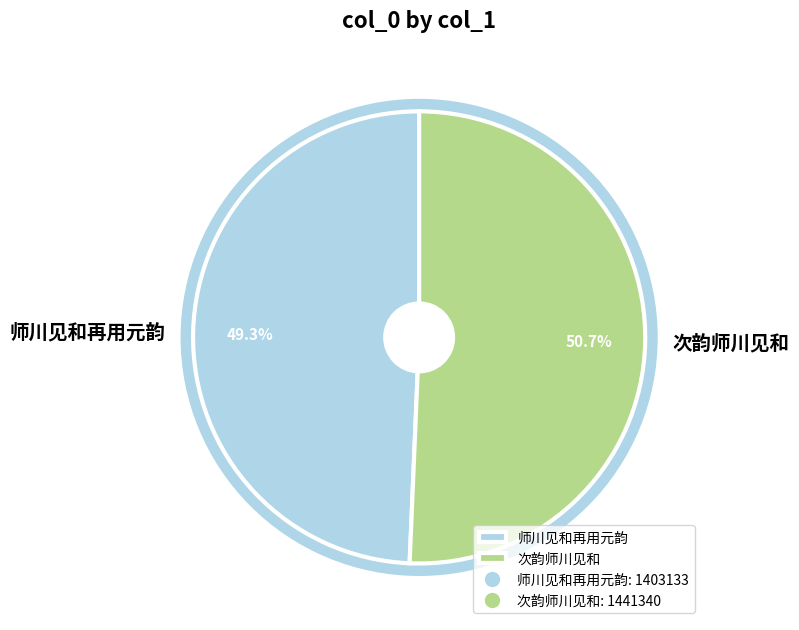

Is 次韵师川见和 the majority of the pie?

Yes